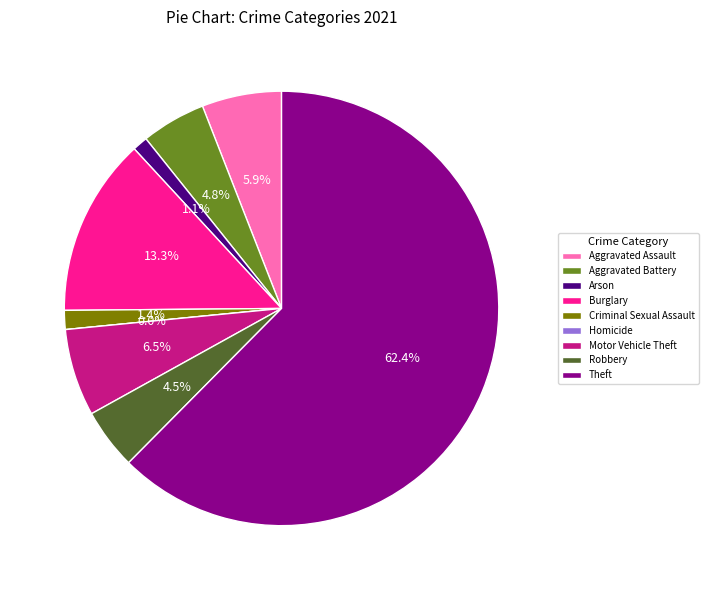

How many slices are in this pie chart?

9